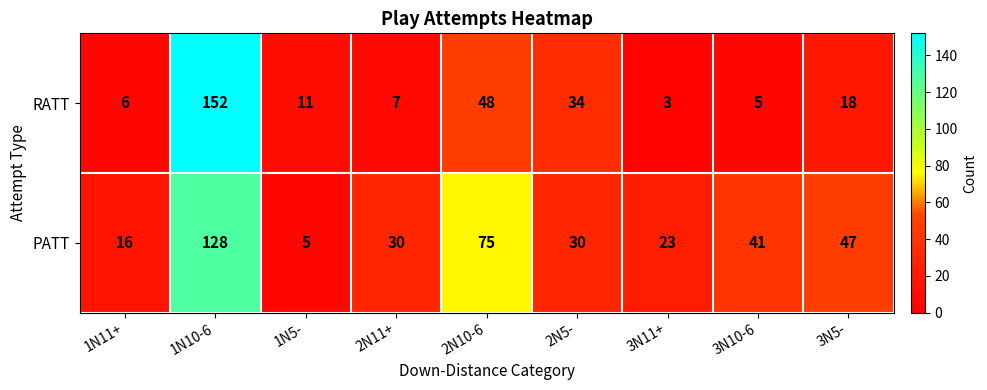

How many values in the RATT series are below 11?

4